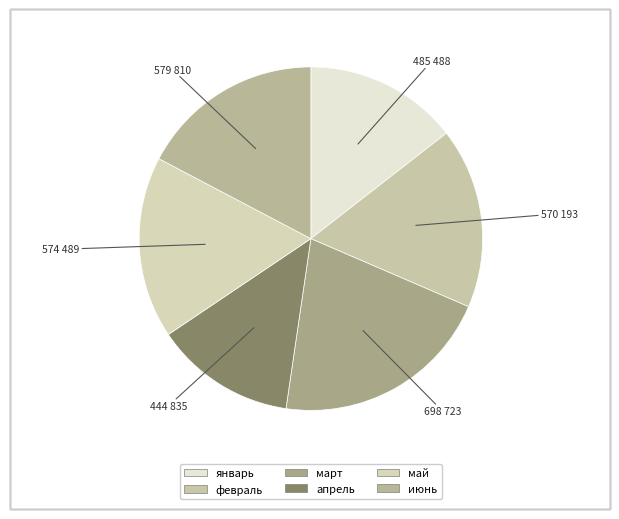

Which category has the biggest portion of the pie?

март